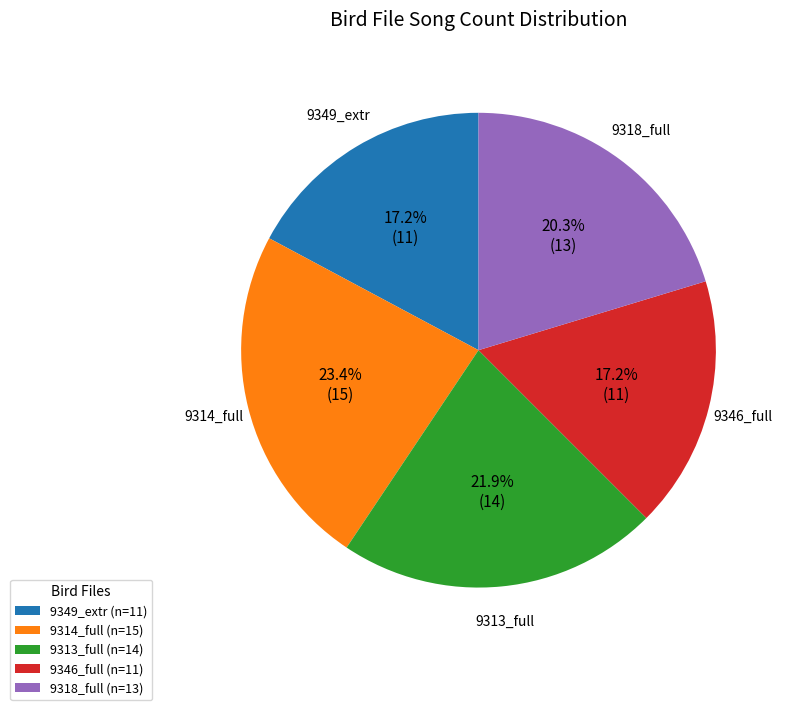

Does 9346_full (n=11) represent more than half of the total?

No